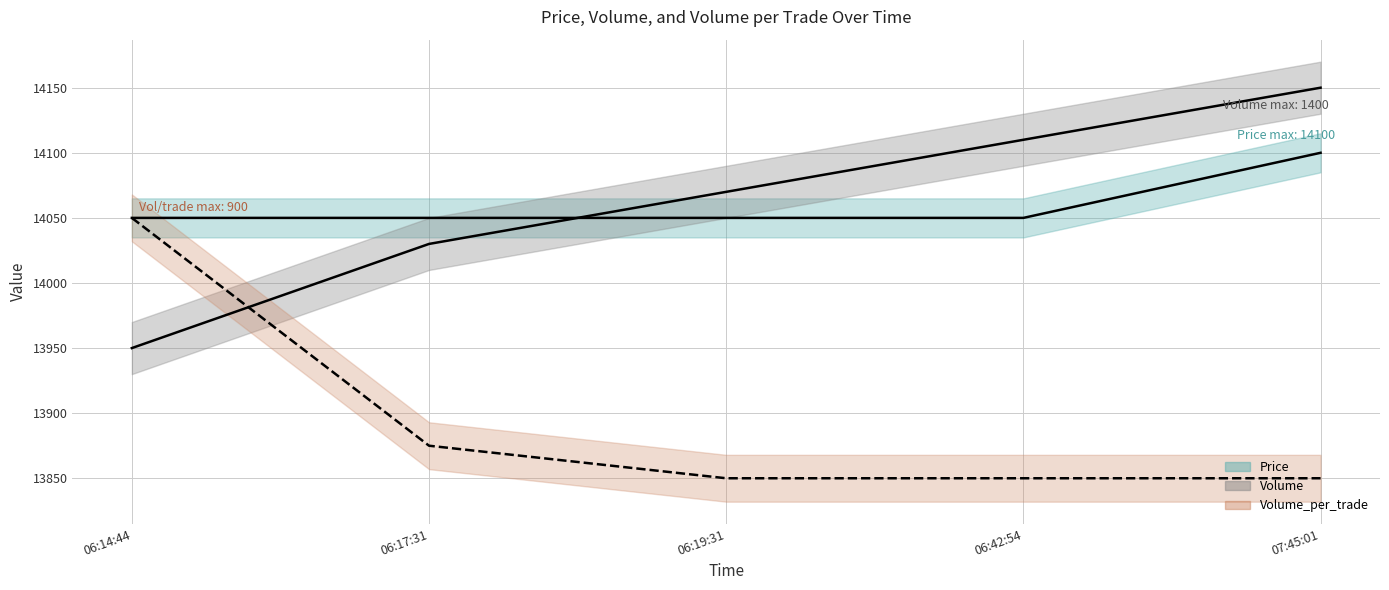

The value of Price at 06:17:31 is 14050. True or false?

True